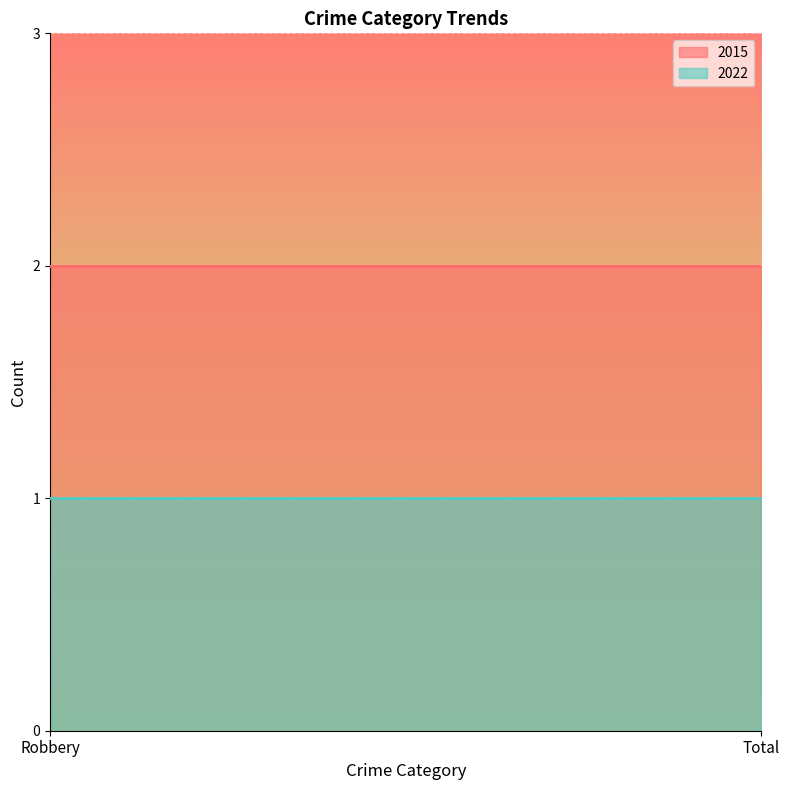

How many lines are shown in the chart?

2